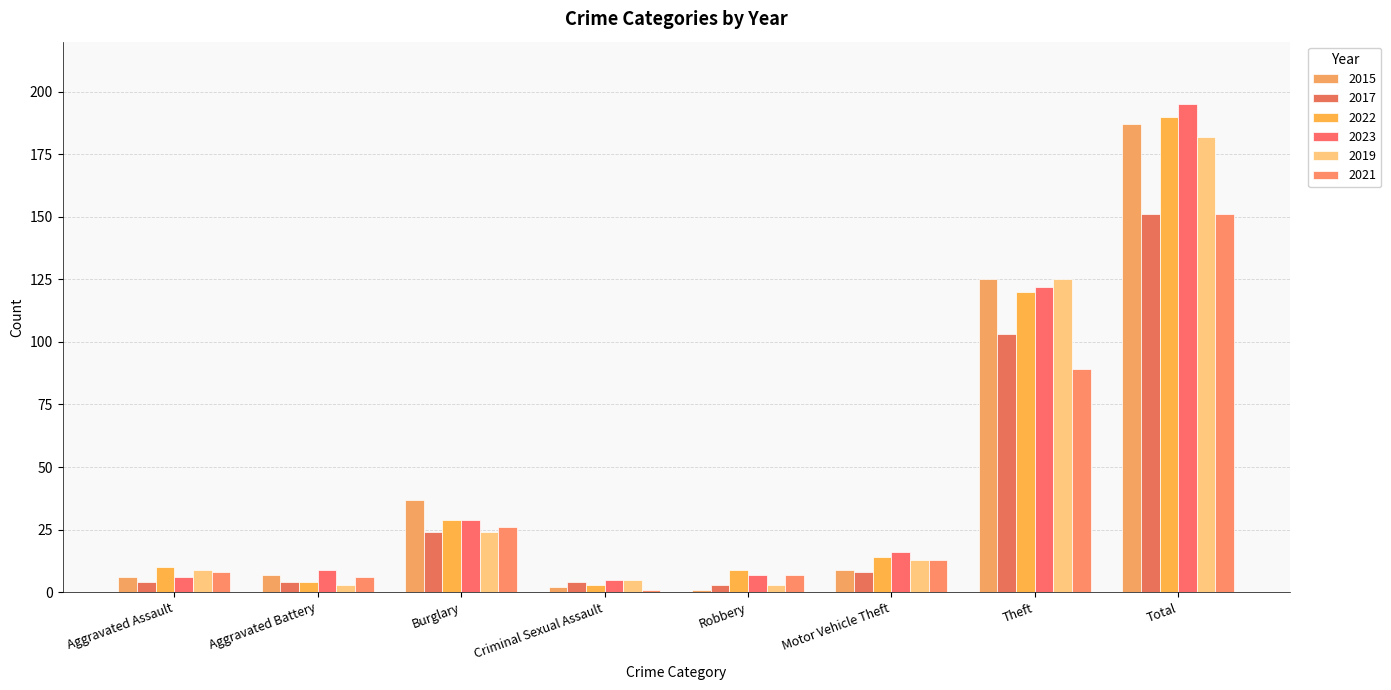

What is the sum of all 2017 values?

301